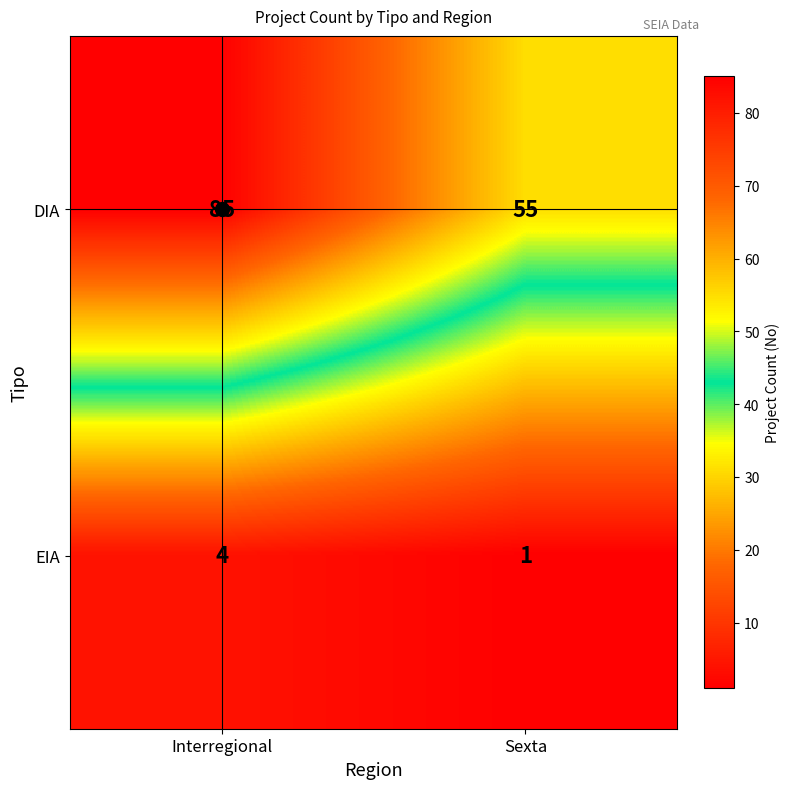

What is the approximate value of DIA at Interregional?

85